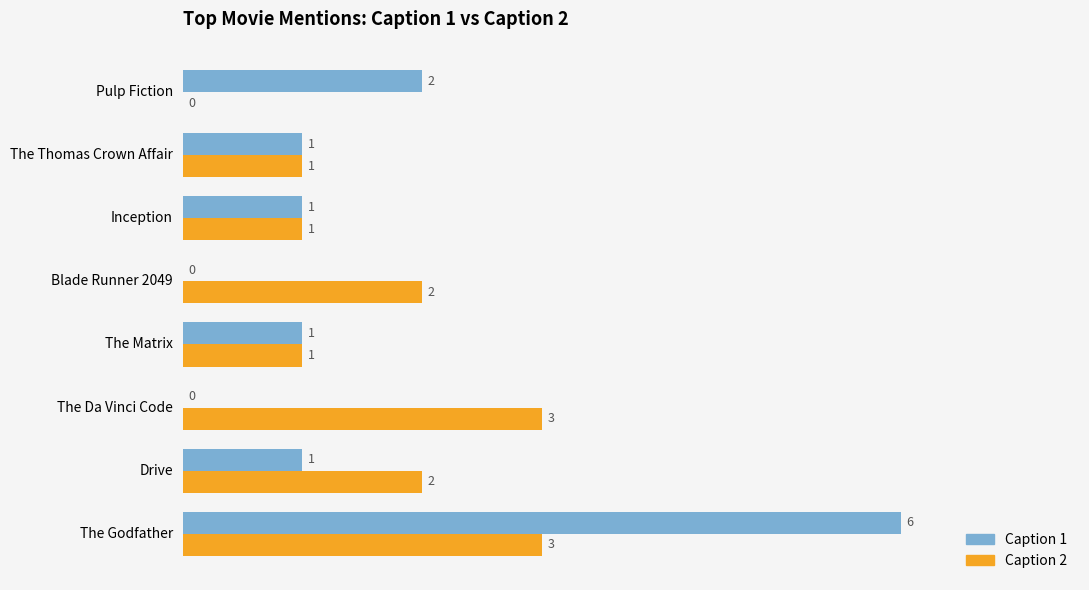

What is the sum of the Caption 2 values at The Godfather and The Thomas Crown Affair?

4